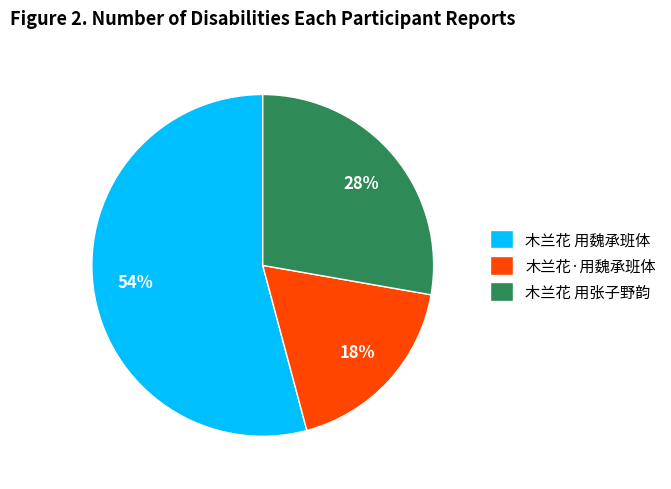

Count the number of slices in the pie.

3